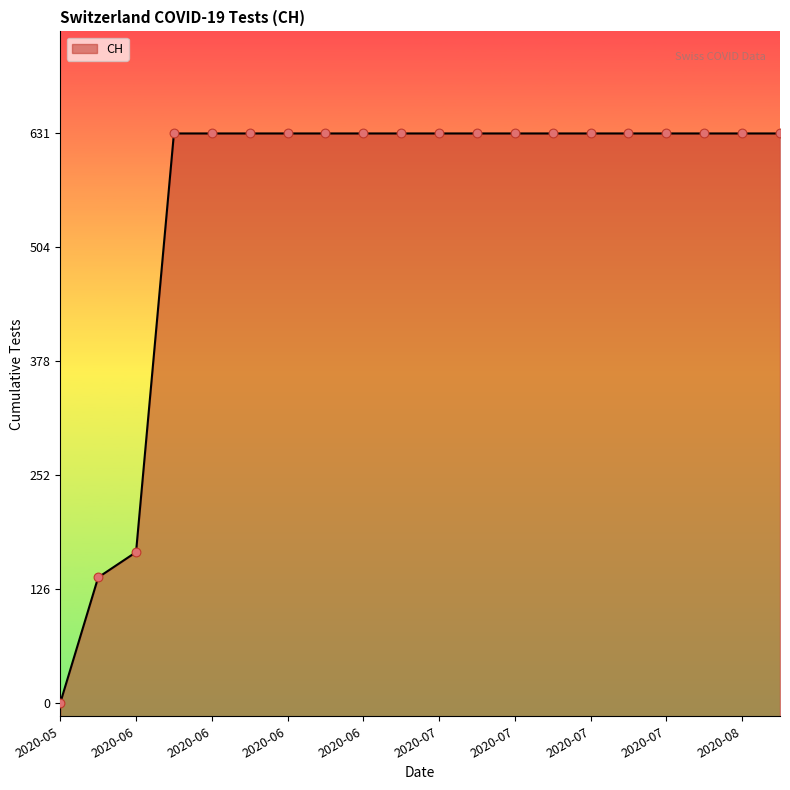

Which has a higher value, 2020-06-23 or 2020-07-05?

2020-06-23